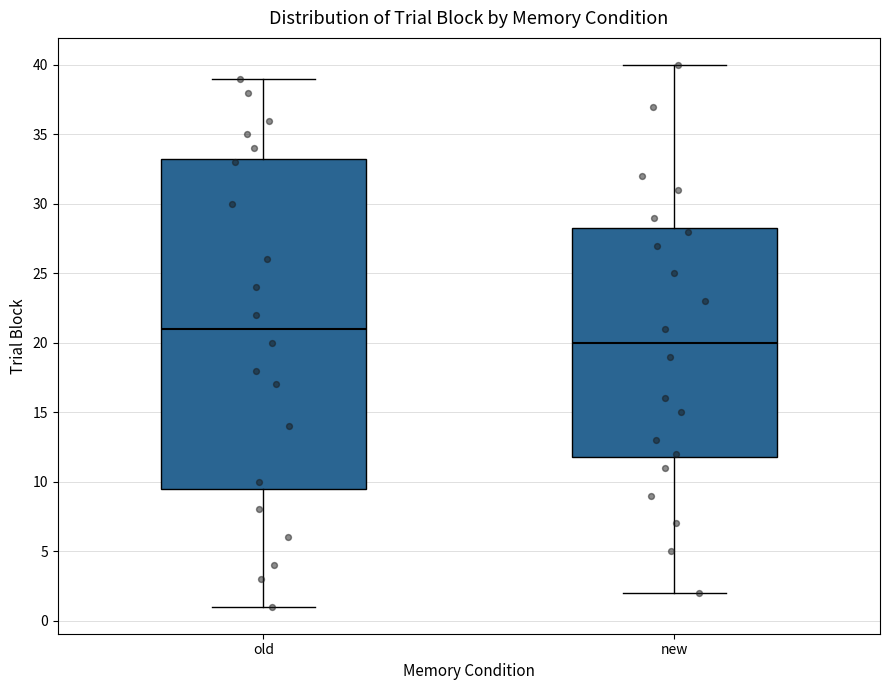

Reading left to right, transcribe this box plot: for each box, give where its median line is, the range the box spans, and where its two whiskers end, as read against the y-axis. The values are not printed on the chart, so give them approximately, as read against the axis.

old: median 21.0, box 9.5 to 33.5, whiskers 1.0 to 39.0
new: median 20.0, box 12.0 to 28.5, whiskers 2.0 to 40.0